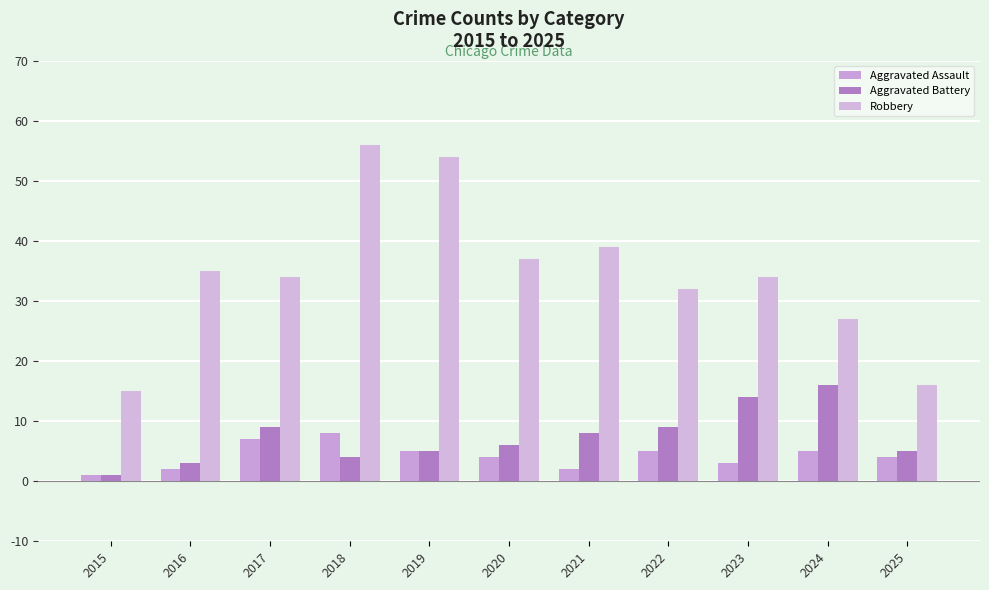

Where does the Aggravated Battery series first go above 6?

2017